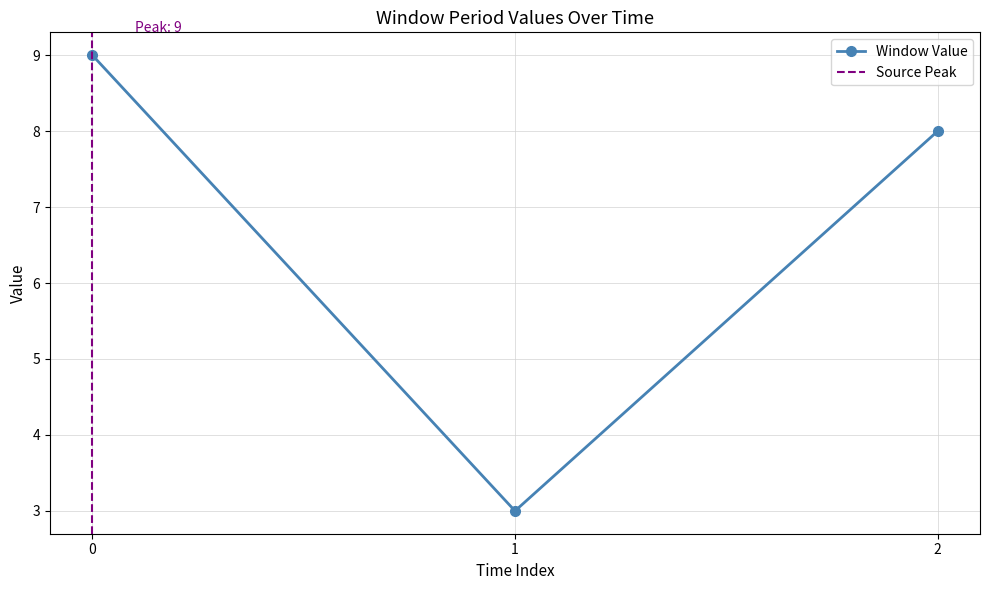

True or false: Window Value has a value of 3 at 1.

True